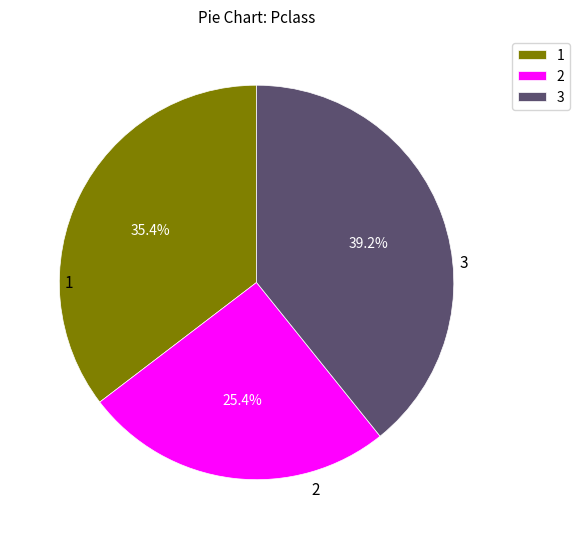

Does any single category account for the majority?

No